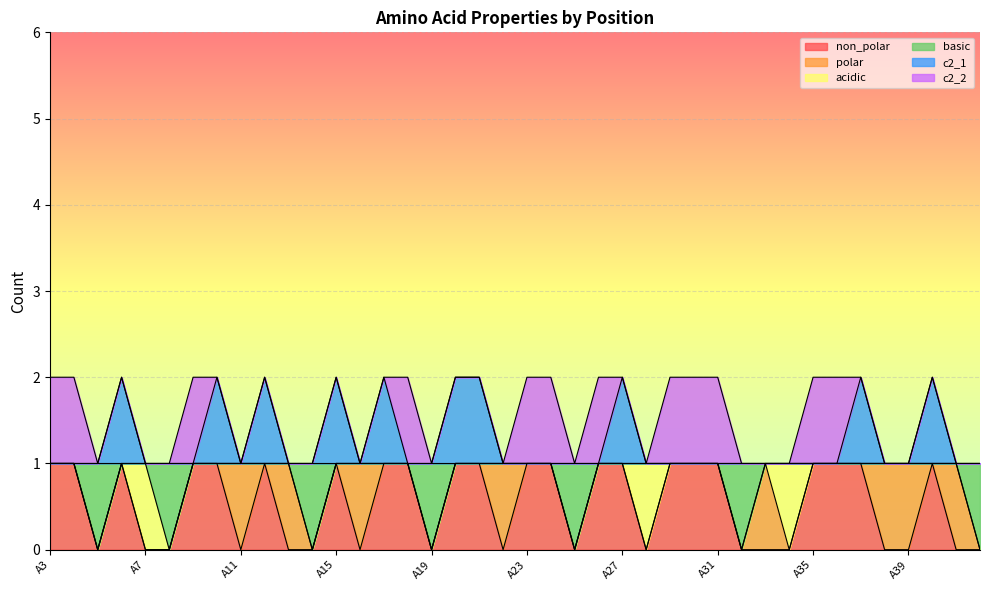

What is the difference between the highest and lowest values at A7?

1